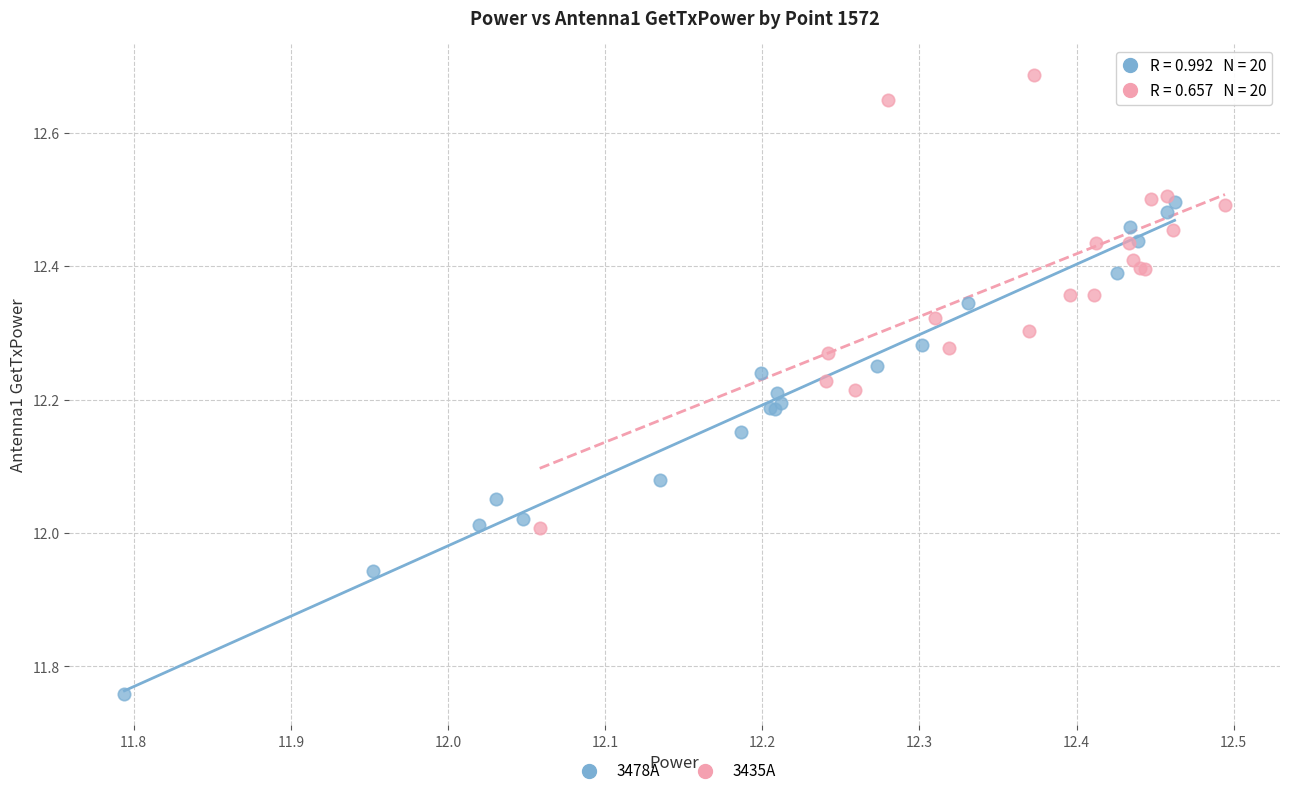

Which series contains the lowest Y value?

3478A